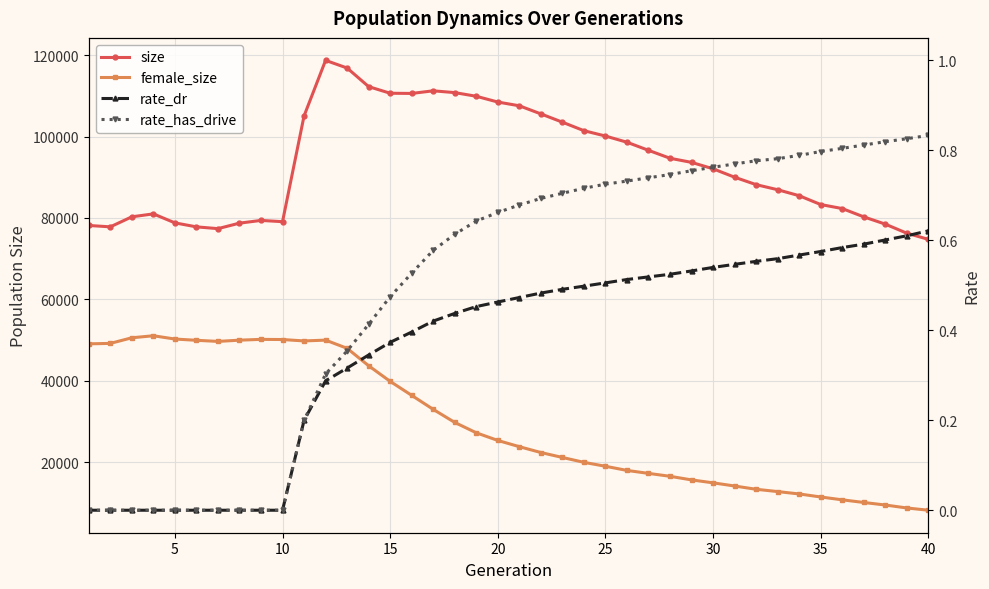

What is the difference between the maximum and minimum values in the size series?

43965.0